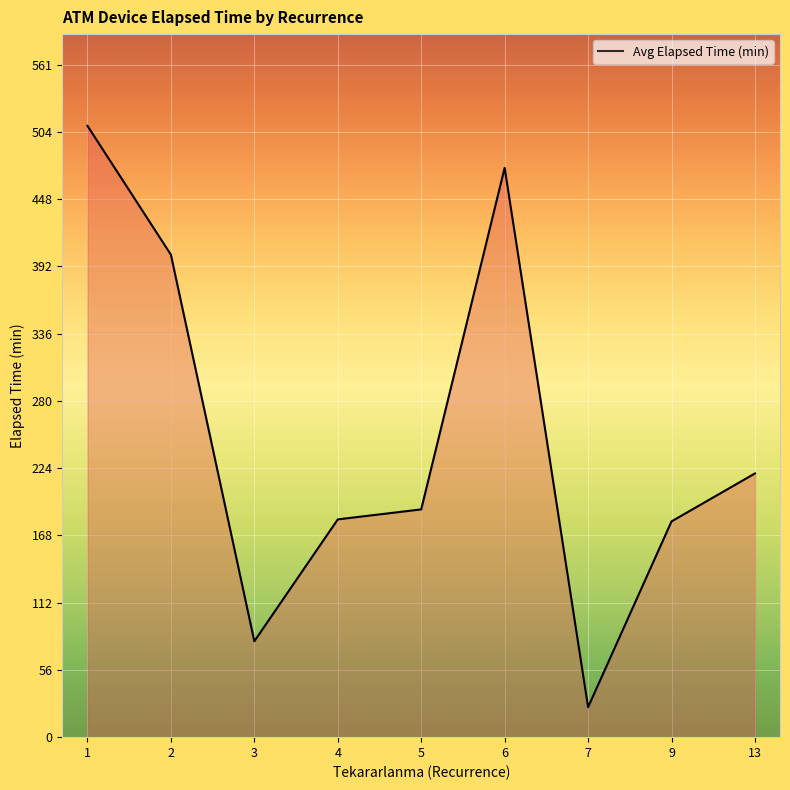

Rank the categories by value from highest to lowest.

1, 6, 2, 13, 5, 4, 9, 3, 7